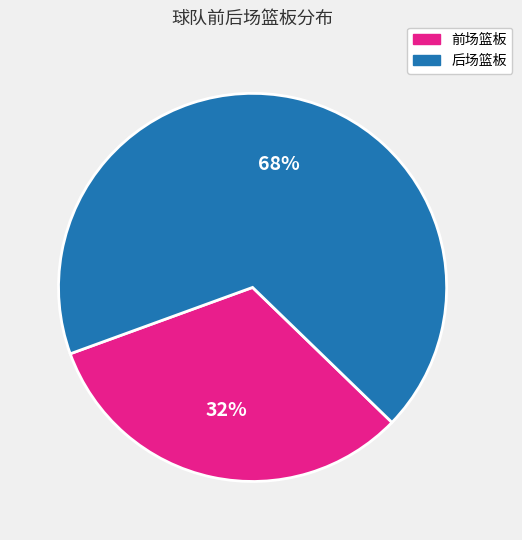

Does any single category account for the majority?

Yes